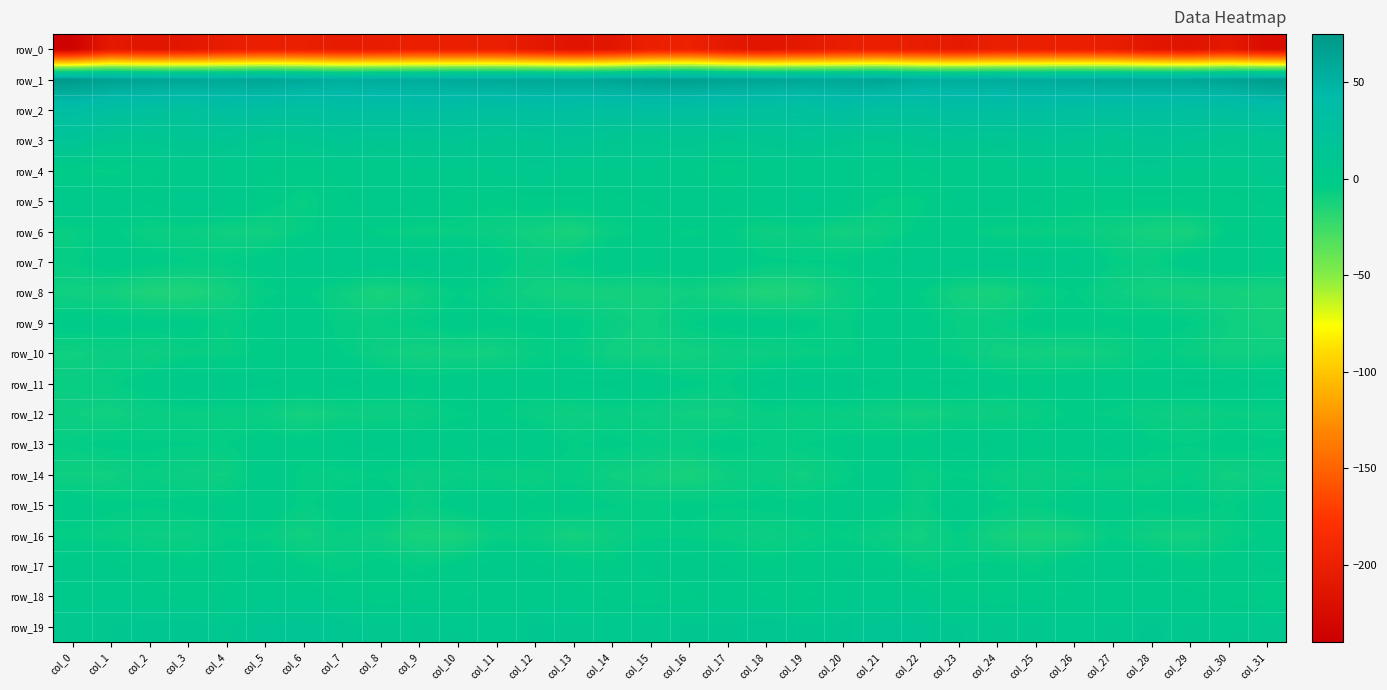

What is the sum of all row_10 values?

-246.4